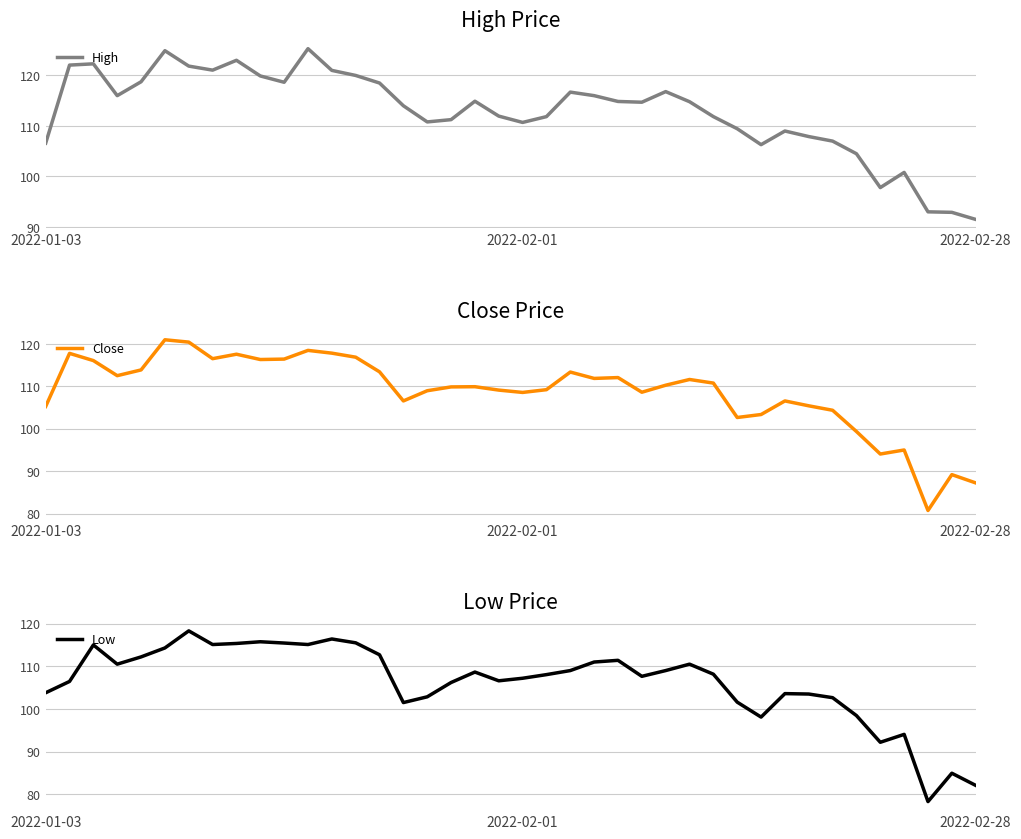

The Close series shows 112.5 at 3. True or false?

True